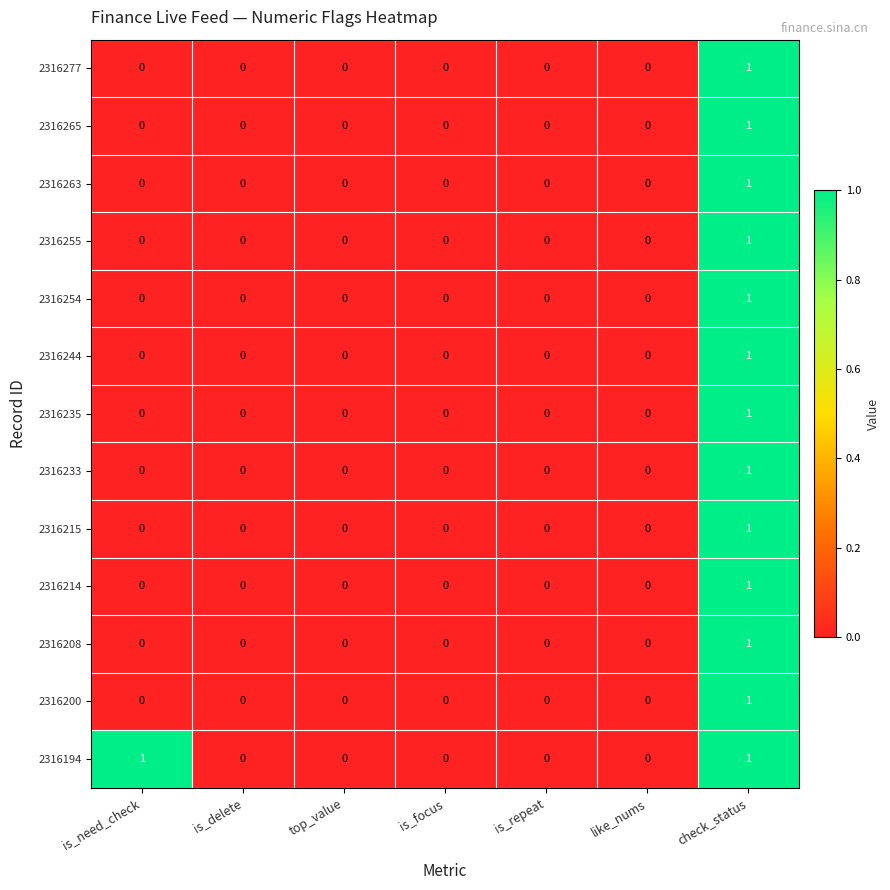

At which category is the sum across all series the highest?

check_status